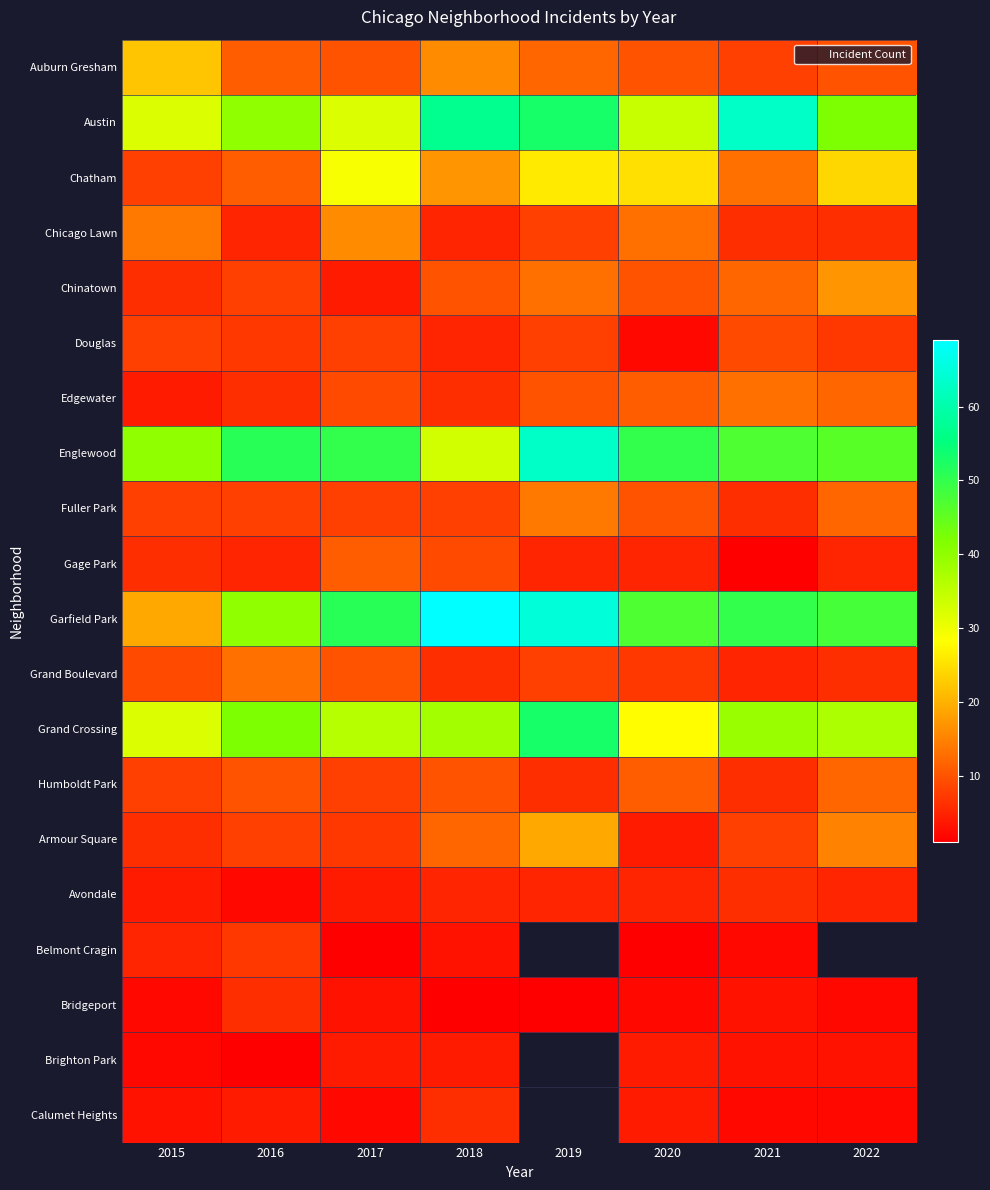

List the series in order of their peak value, lowest first.

Brighton Park, Avondale, Bridgeport, Calumet Heights, Belmont Cragin, Douglas, Gage Park, Humboldt Park, Edgewater, Grand Boulevard, Fuller Park, Chicago Lawn, Chinatown, Armour Square, Auburn Gresham, Chatham, Grand Crossing, Austin, Englewood, Garfield Park